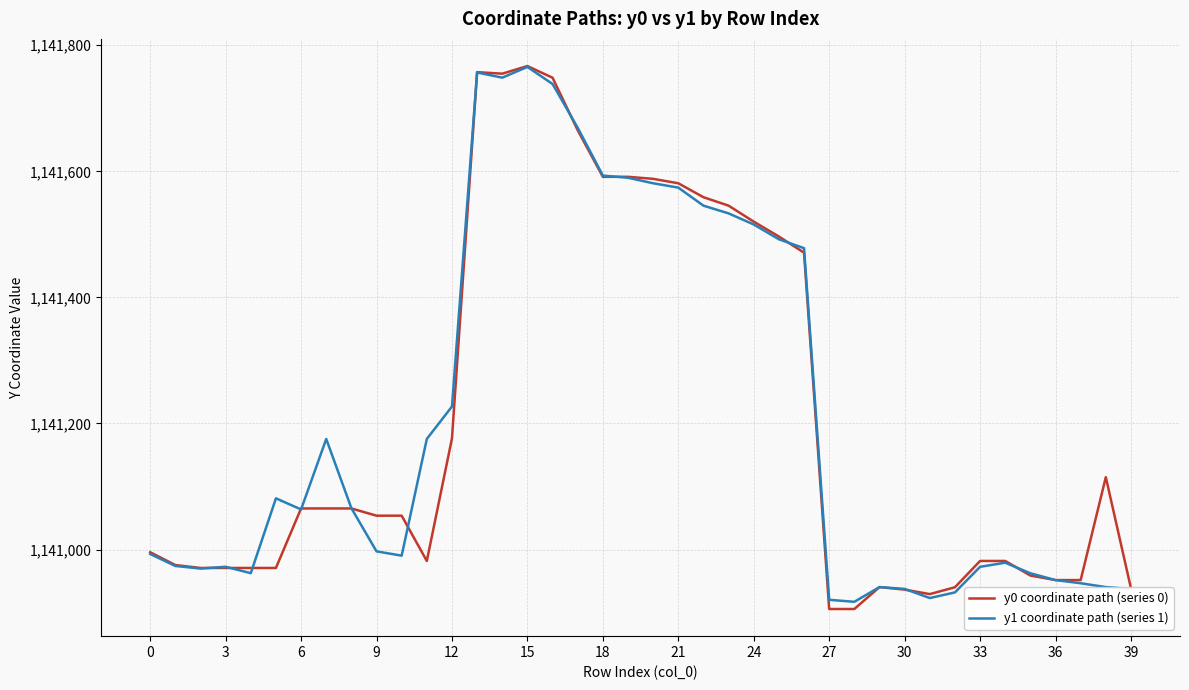

What is the sum of all y0 coordinate path (series 0) values?

45648389.3